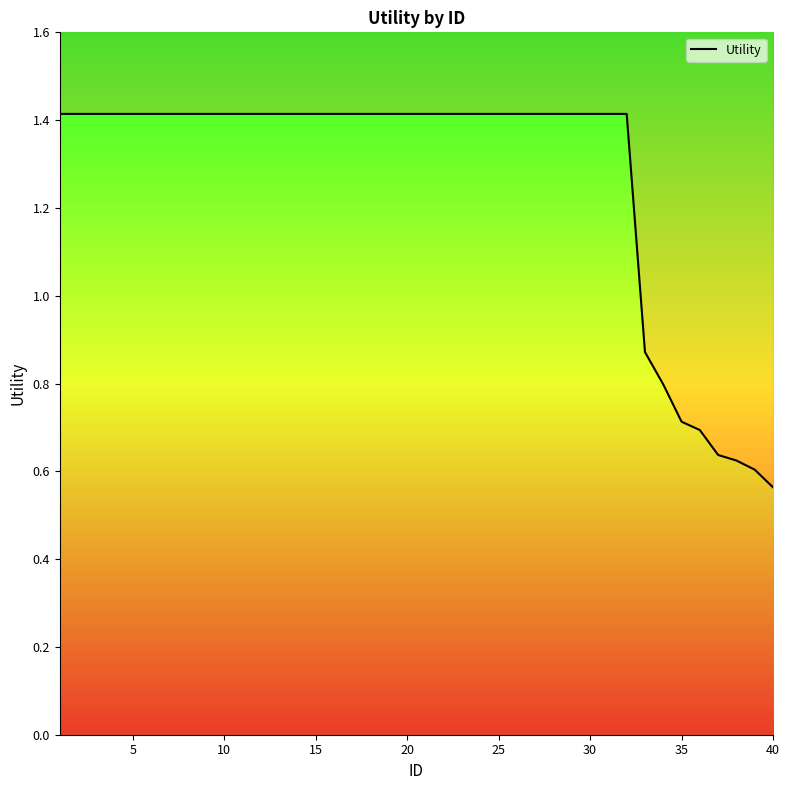

Does the chart have visible grid lines?

No